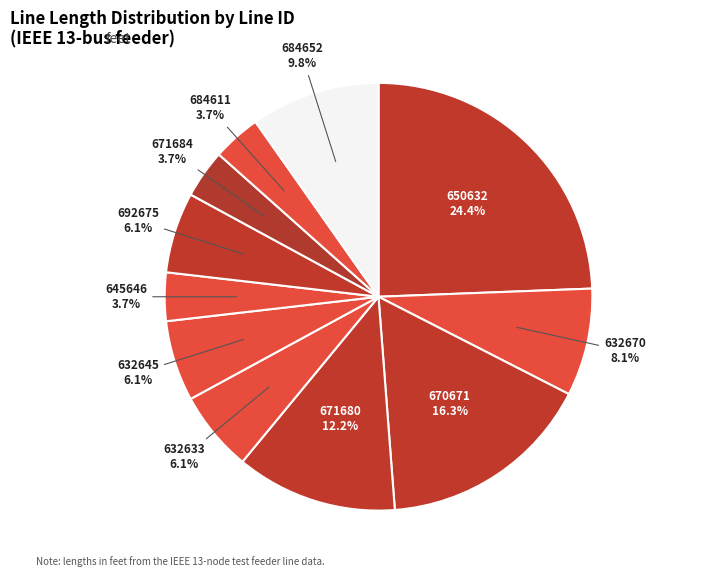

Count the number of slices in the pie.

11